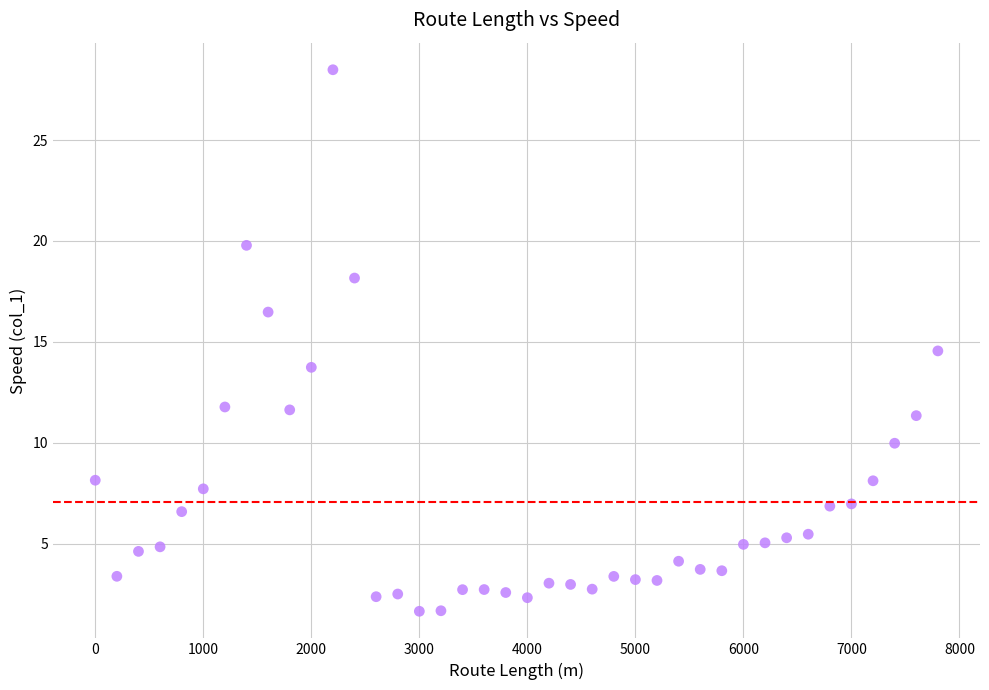

What is the range of X values (max minus min)?

7800.0